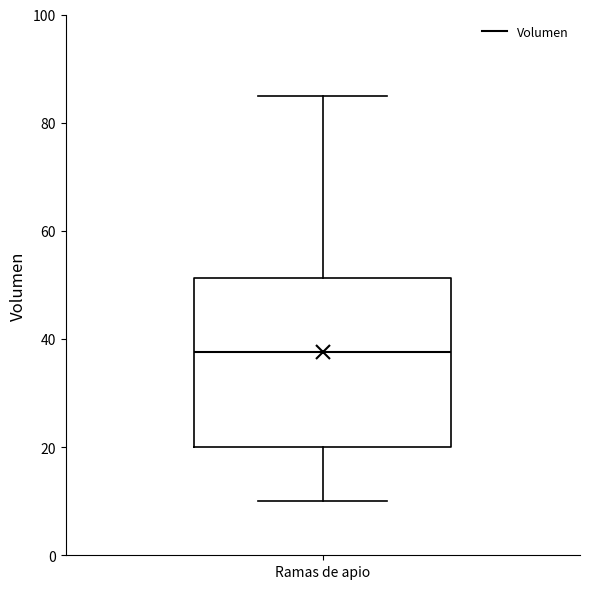

Read this box plot against the y-axis: the position of the median line, the range covered by the box, and the ends of both whiskers. The values are not printed on the chart, so give them approximately, as read against the axis.

median 38, box 20 to 52, whiskers 10 to 86